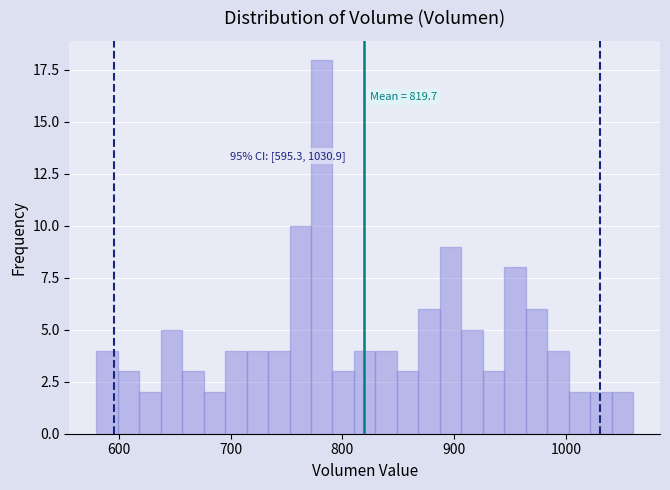

Read against the x-axis, roughly where is the centre of the tallest bar?

780